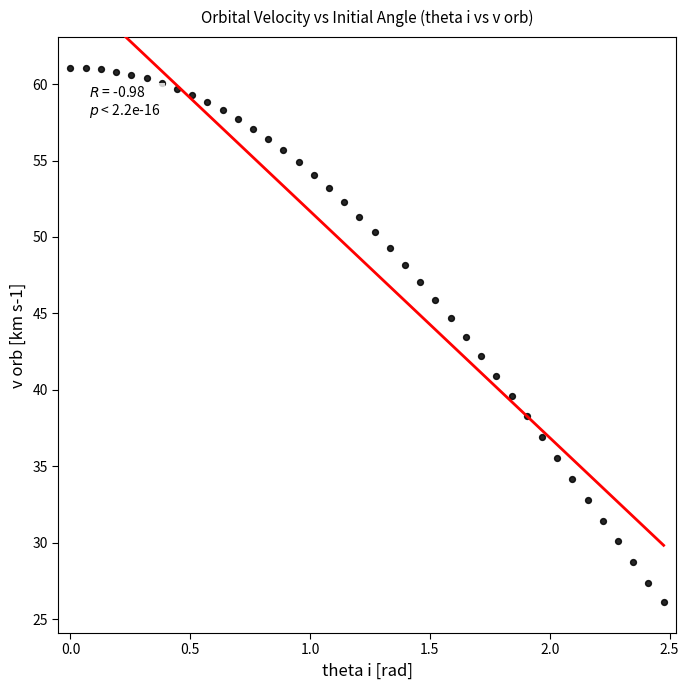

What is the range of Y values (max minus min)?

35.0